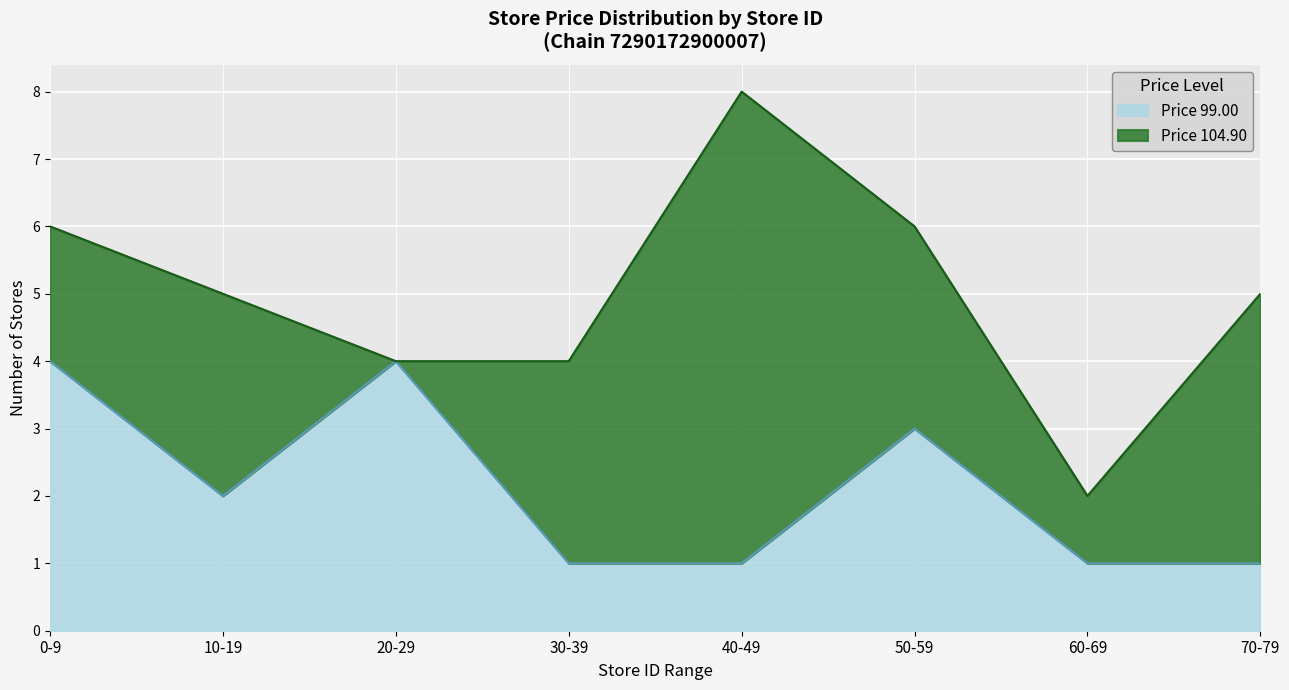

Reading right to left, transcribe the values for Price 99.00.

70-79=1	60-69=1	50-59=3	40-49=1	30-39=1	20-29=4	10-19=2	0-9=4